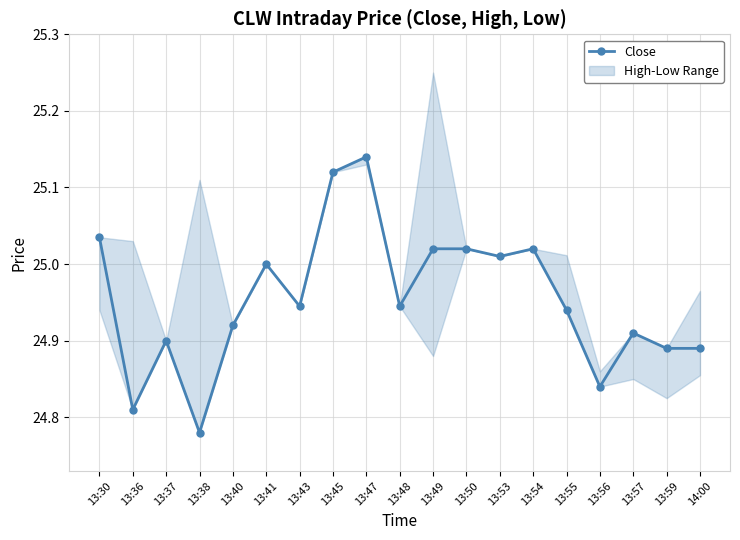

True or false: the data has more than 2 interior local peaks.

True